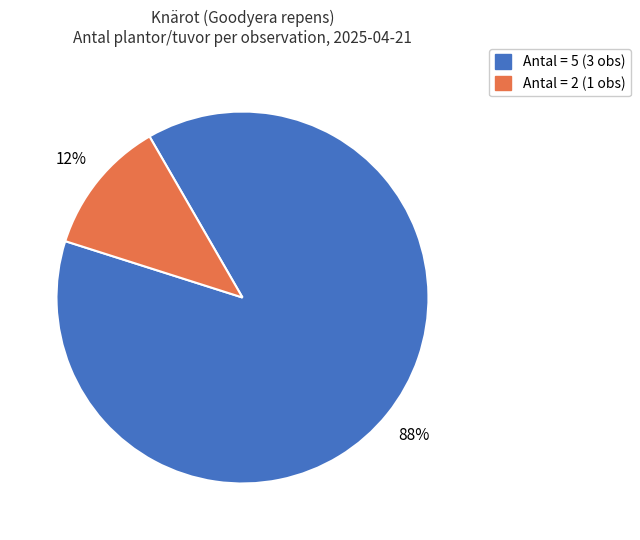

Is there a majority slice in this chart?

Yes